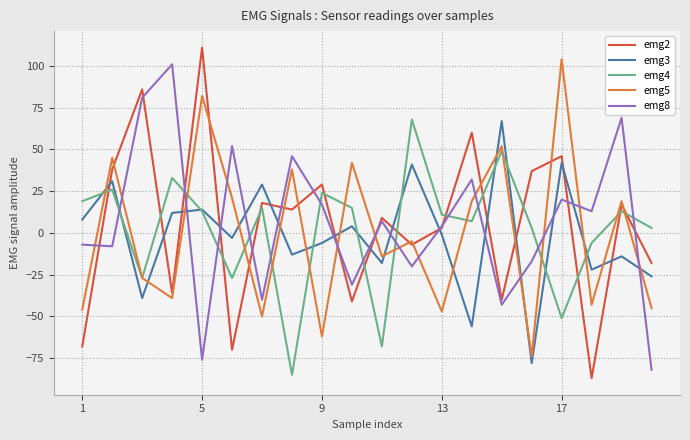

What is the smallest value displayed?

-87